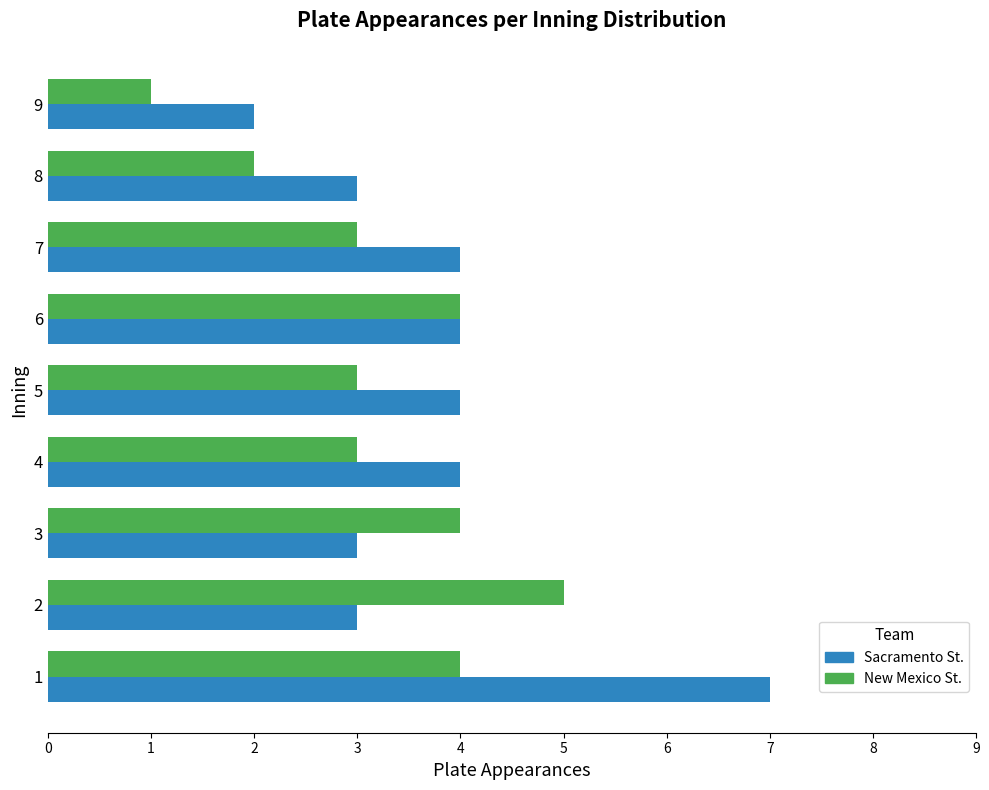

What is the difference between the maximum and second lowest values in the Sacramento St. series?

4